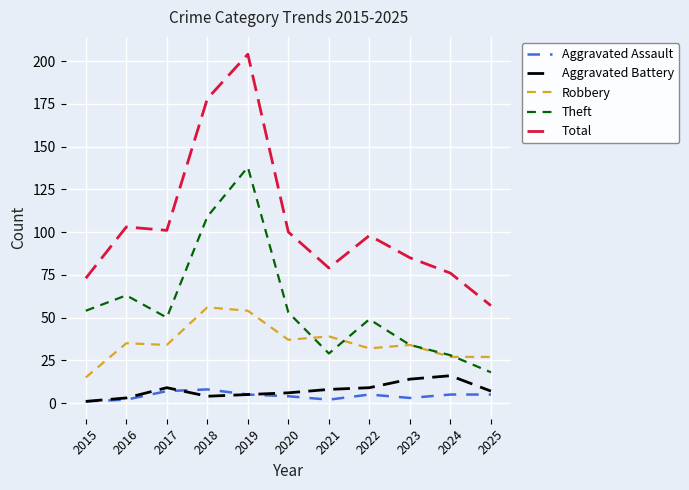

True or false: Robbery and Total intersect in this chart.

False